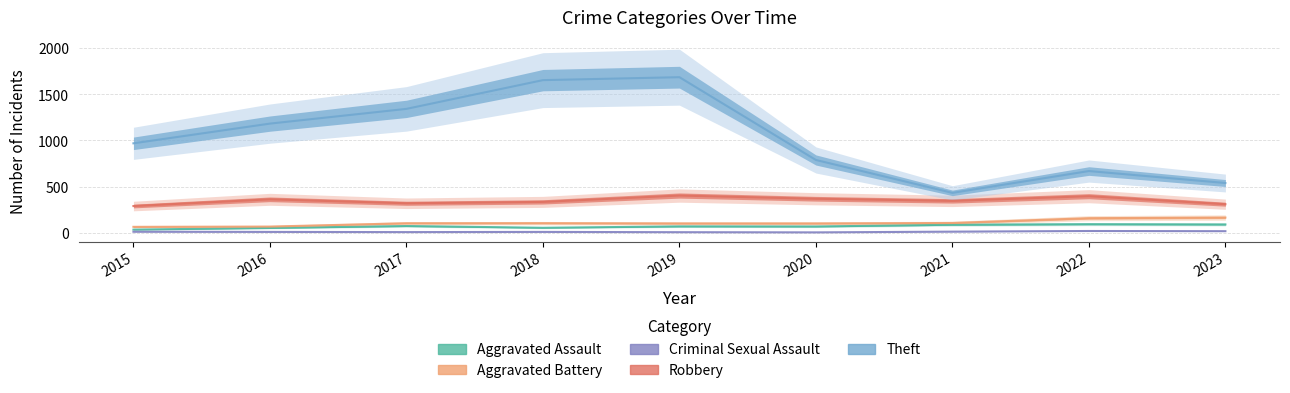

In Theft, how many points are lower than both neighbors (excluding endpoints)?

1